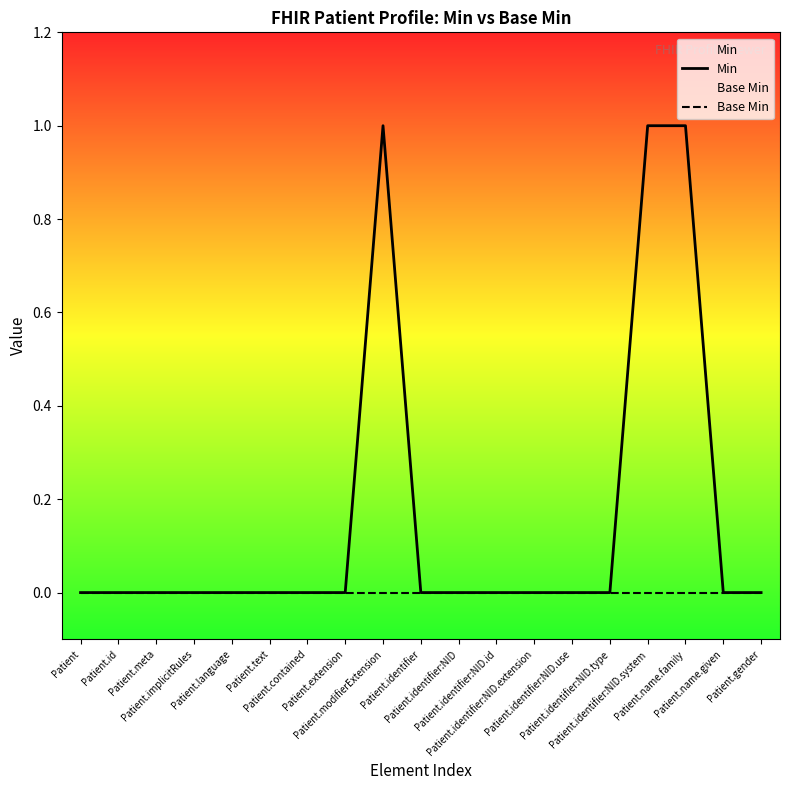

What is the label of the 12th point from the left?

Patient.identifier:NID.id